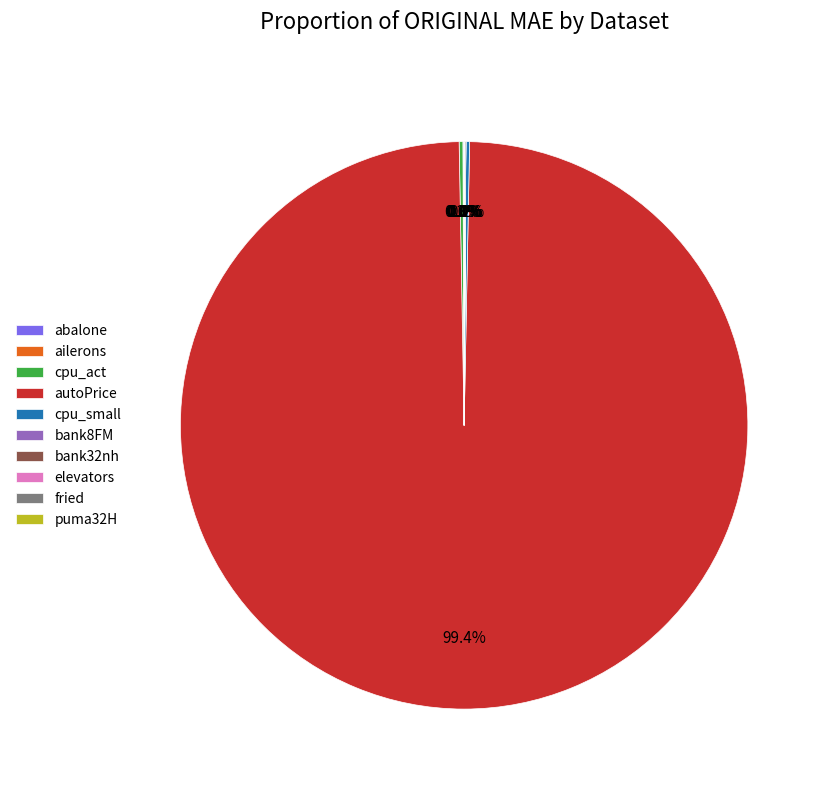

What is the majority slice?

autoPrice